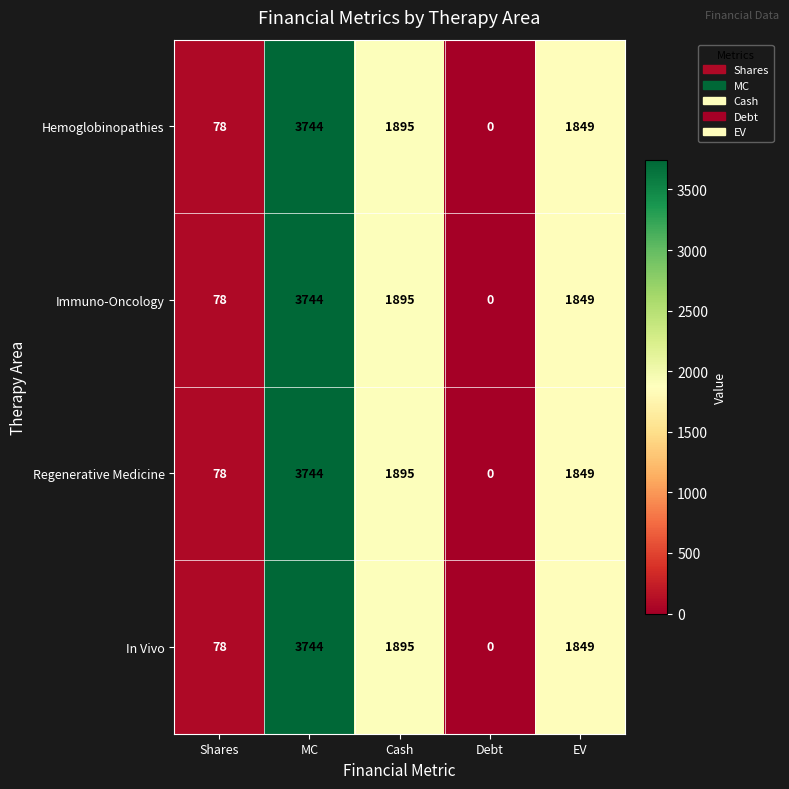

Reading right to left, extract all data points from this chart.

Hemoglobinopathies: EV=1849	Debt=0	Cash=1895	MC=3744	Shares=78
Immuno-Oncology: EV=1849	Debt=0	Cash=1895	MC=3744	Shares=78
Regenerative Medicine: EV=1849	Debt=0	Cash=1895	MC=3744	Shares=78
In Vivo: EV=1849	Debt=0	Cash=1895	MC=3744	Shares=78